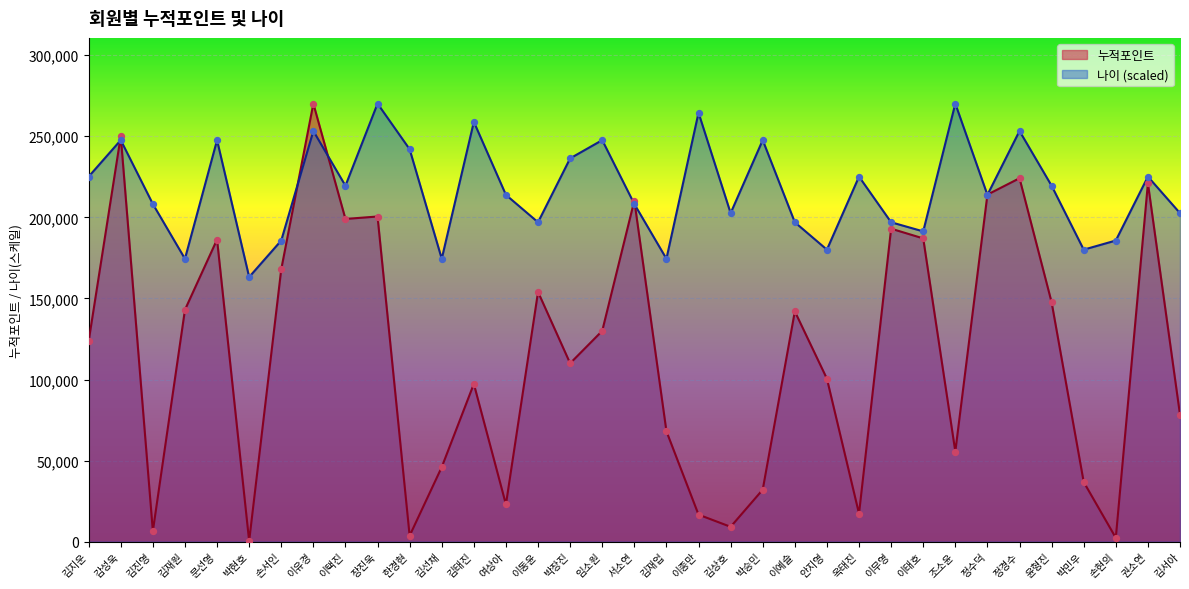

Which series contains the lowest Y value?

누적포인트